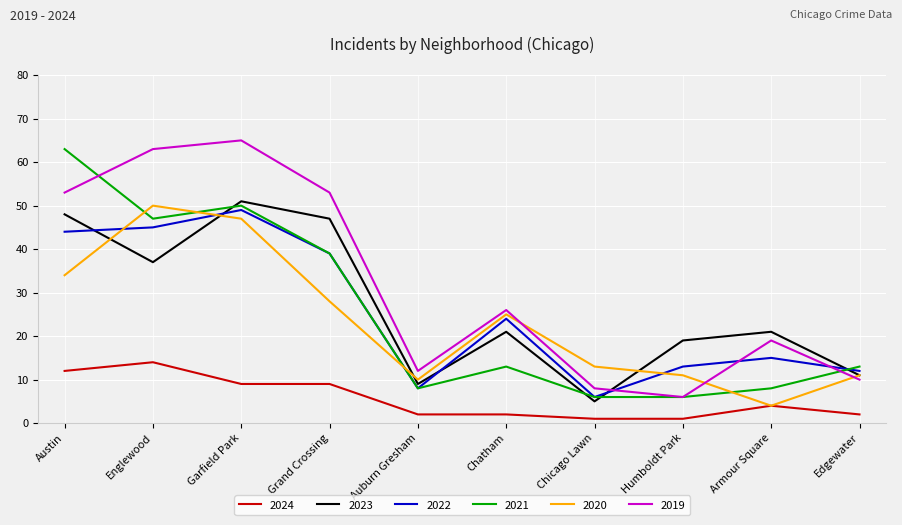

Where is the first local maximum for 2023?

Garfield Park